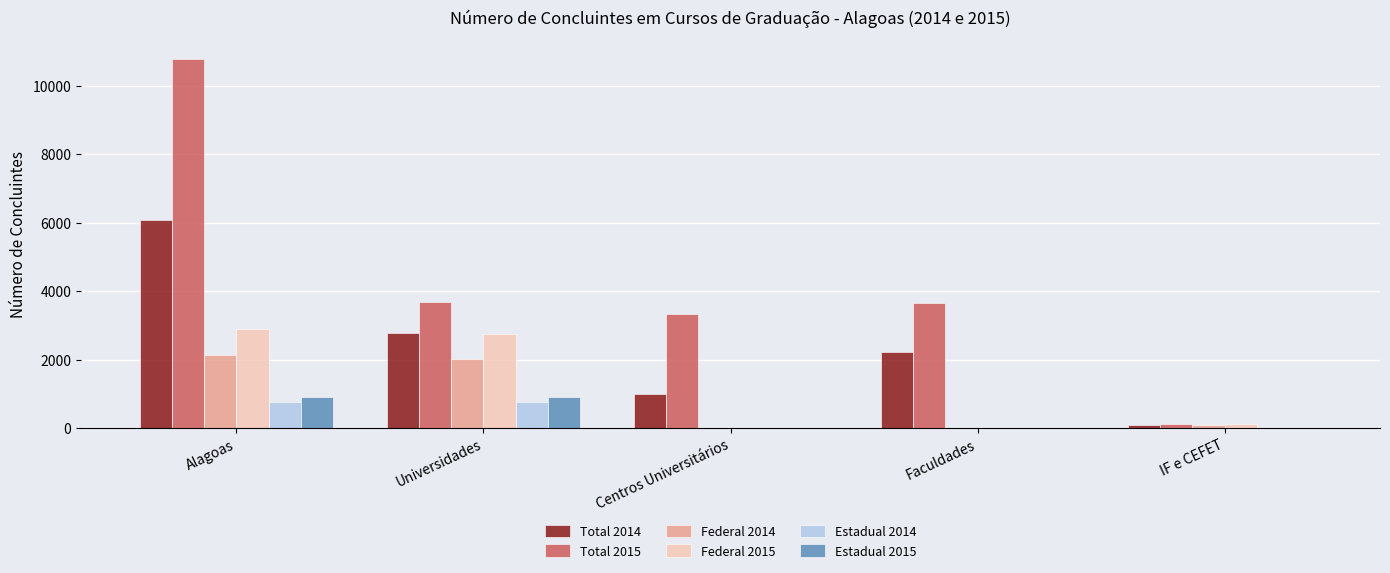

Is the value of Estadual 2015 at Alagoas greater than the value of Total 2014 at Alagoas?

No